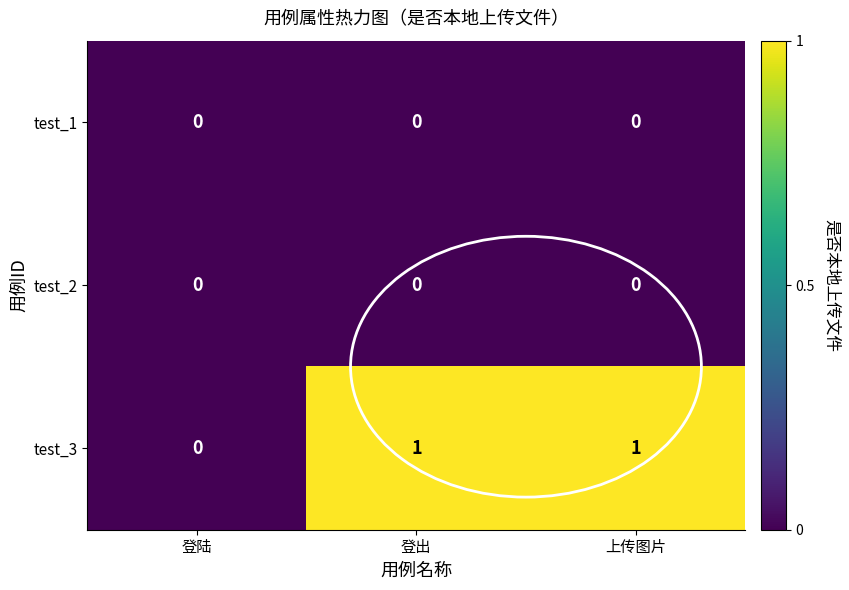

Is the value of test_2 at 登陆 greater than the value of test_3 at 上传图片?

No